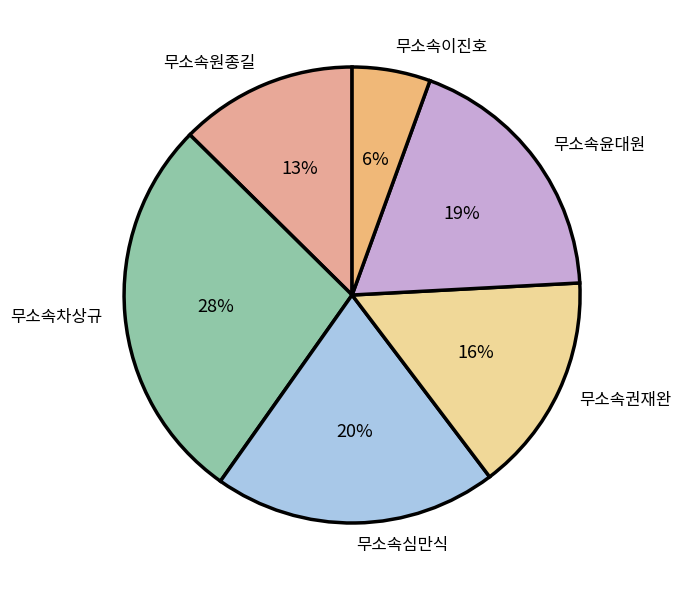

Approximately how many times larger is the value at 무소속이진호 compared to 무소속윤대원?

0.3